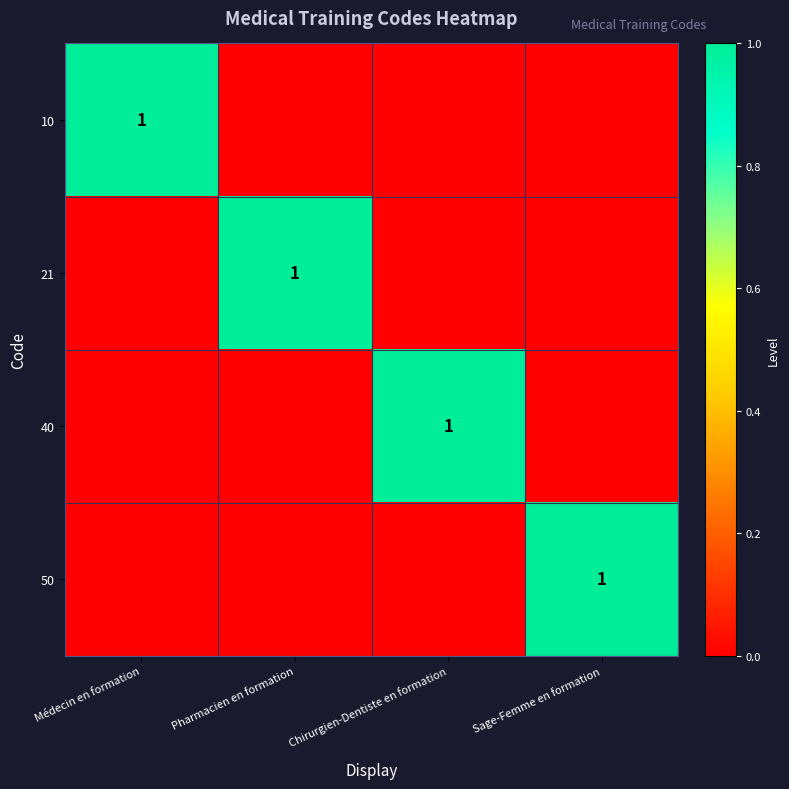

Is it true that 21 equals 2 at Pharmacien en formation?

False